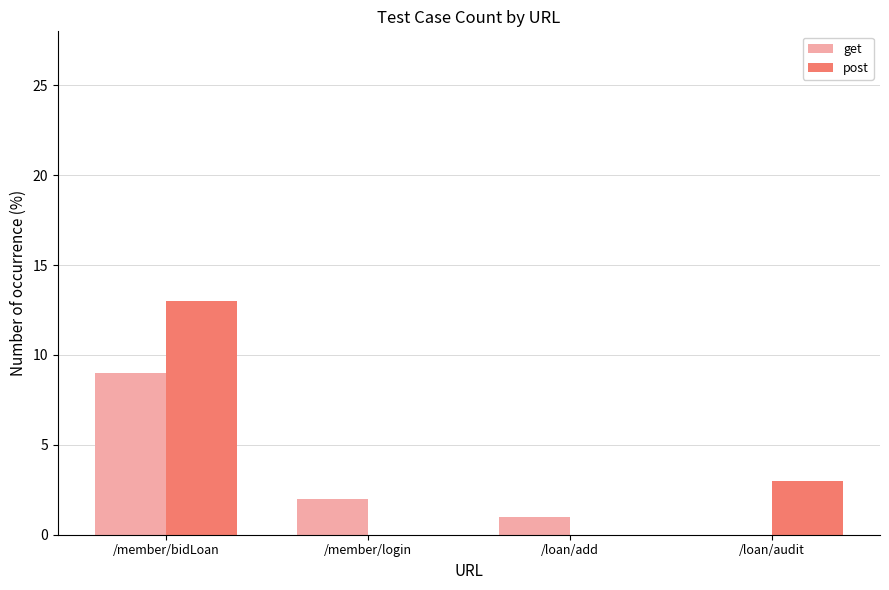

What is the maximum value shown in the chart?

13